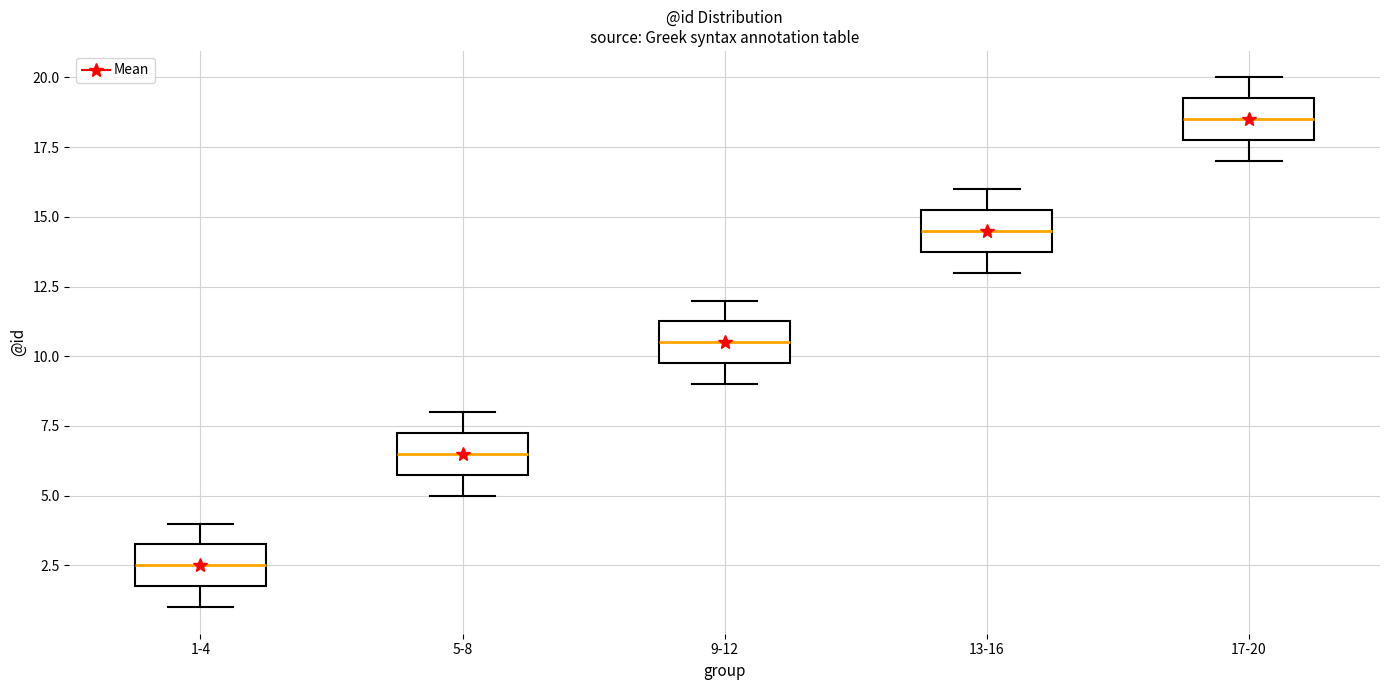

Reading left to right, transcribe this box plot: for each box, give where its median line is, the range the box spans, and where its two whiskers end, as read against the y-axis. The values are not printed on the chart, so give them approximately, as read against the axis.

1-4: median 2.5, box 2.0 to 3.5, whiskers 1.0 to 4.0
5-8: median 6.5, box 6.0 to 7.5, whiskers 5.0 to 8.0
9-12: median 10.5, box 10.0 to 11.5, whiskers 9.0 to 12.0
13-16: median 14.5, box 14.0 to 15.5, whiskers 13.0 to 16.0
17-20: median 18.5, box 18.0 to 19.5, whiskers 17.0 to 20.0